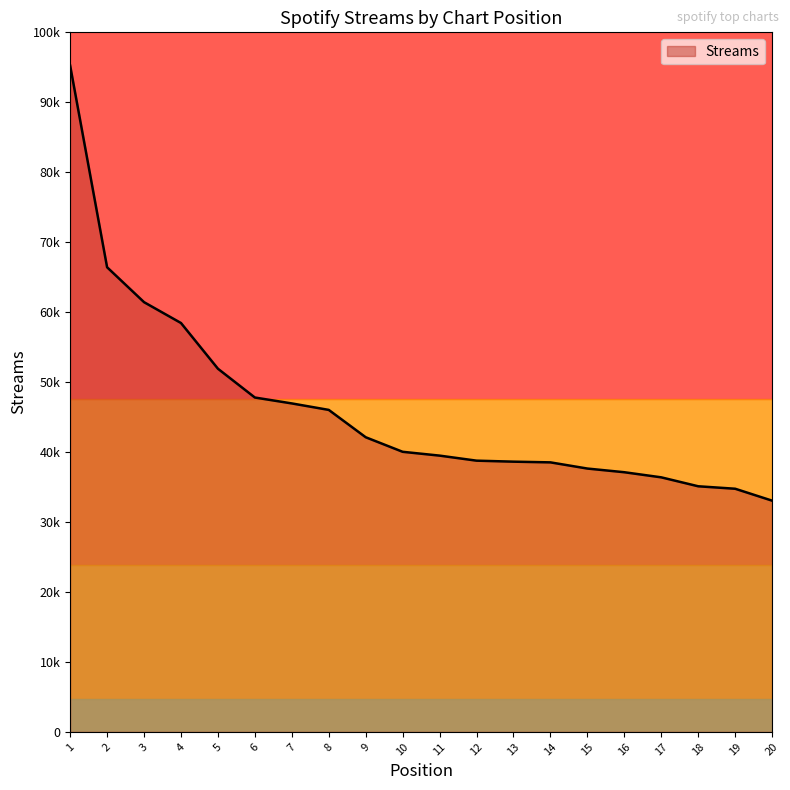

True or false: the data shows 20153 at 16.

False